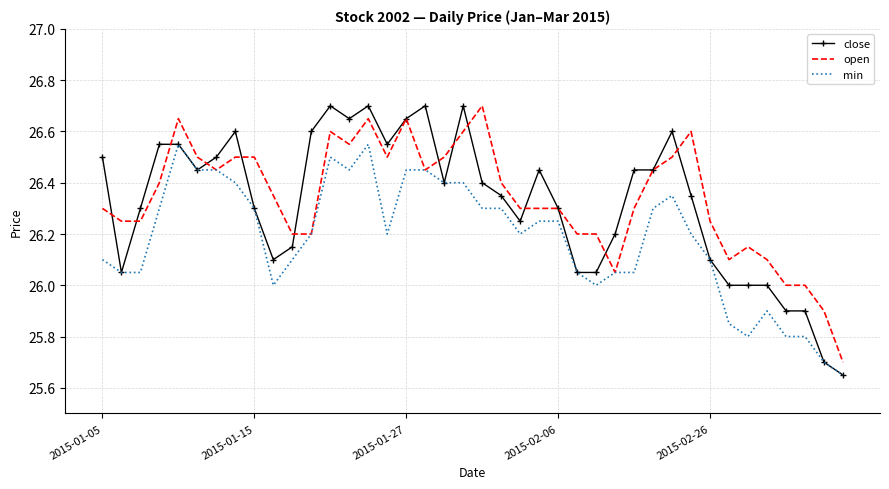

What is the maximum value for open?

26.7